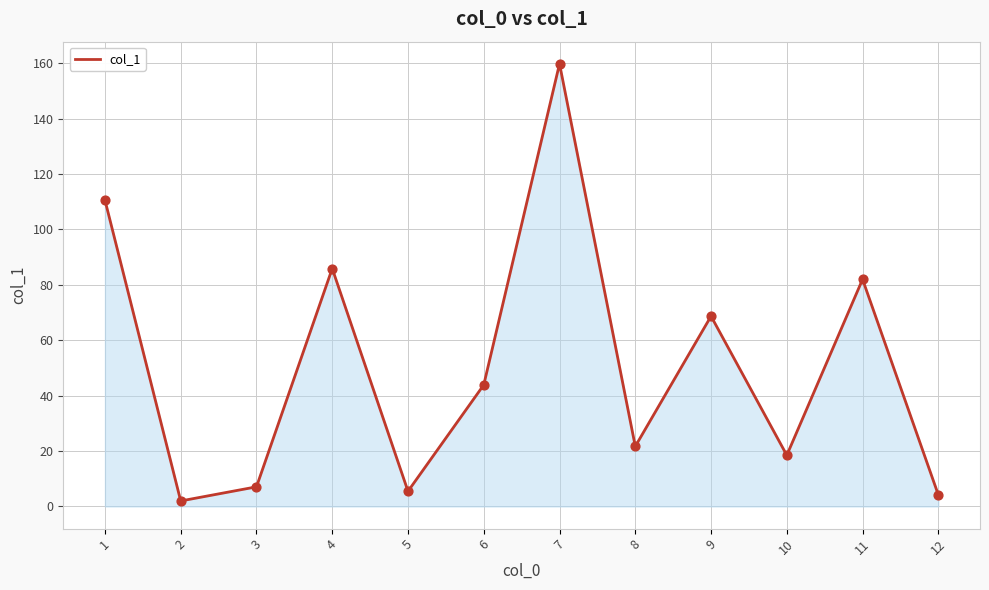

Which has a higher value, 12 or 4?

4